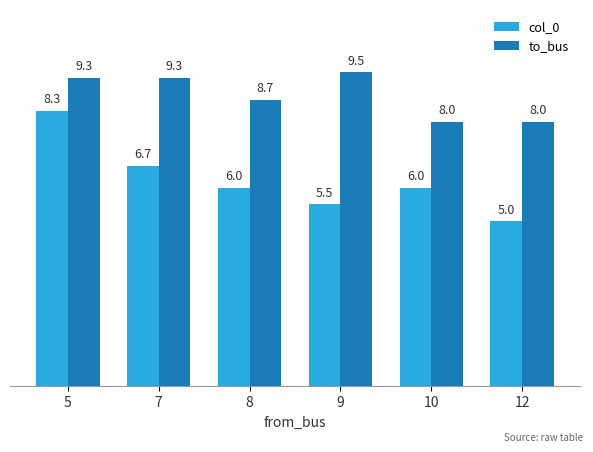

How many data points in to_bus are above 9?

3